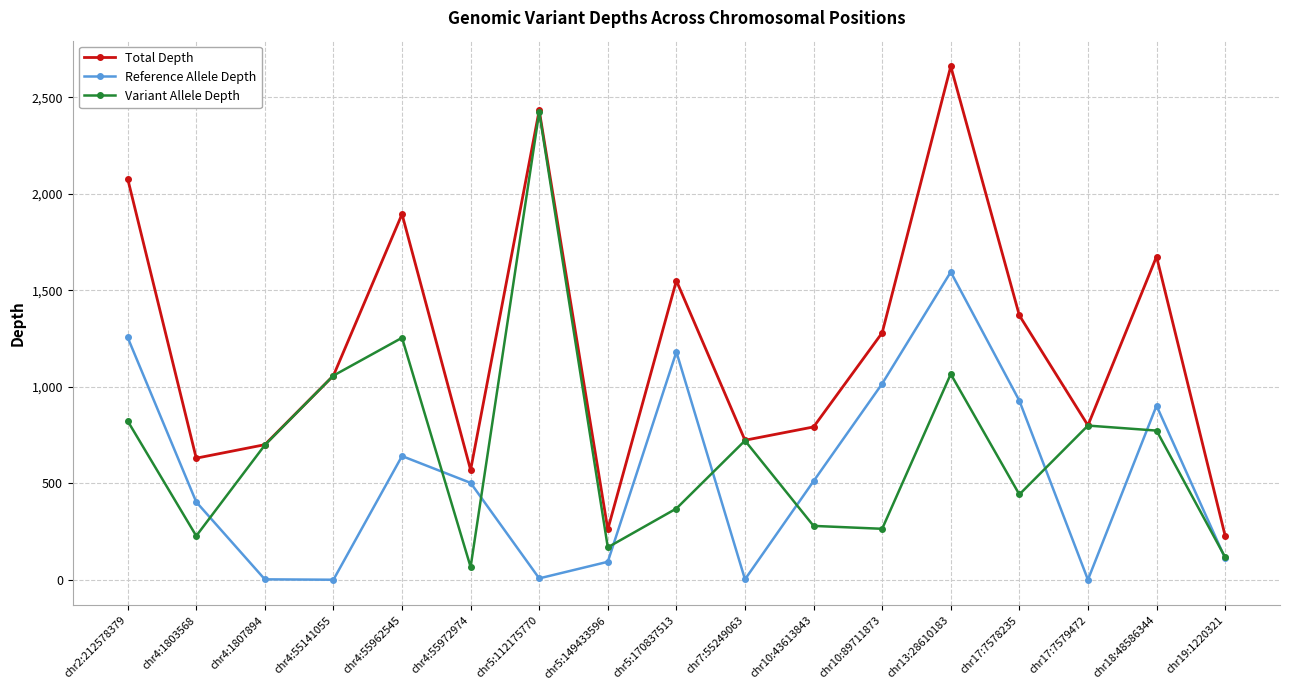

What is the sum of the Reference Allele Depth values at chr17:7579472 and chr18:48586344?

902